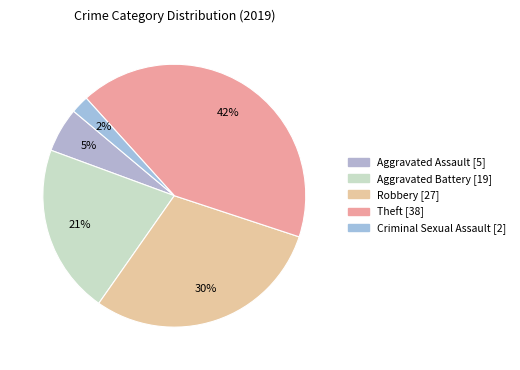

How many slices are in this pie chart?

5